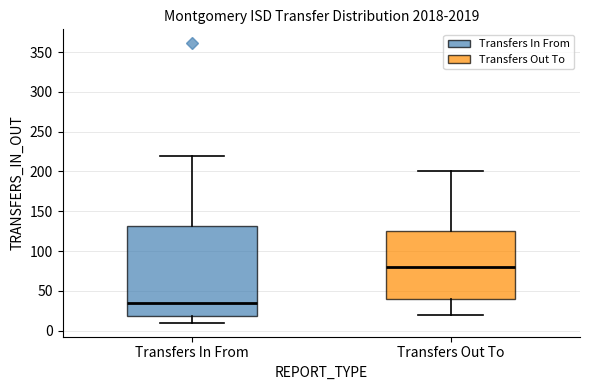

Where is the upper edge of the box for Transfers Out To on the y-axis? The values are not printed on the chart, so give them approximately, as read against the axis.

125